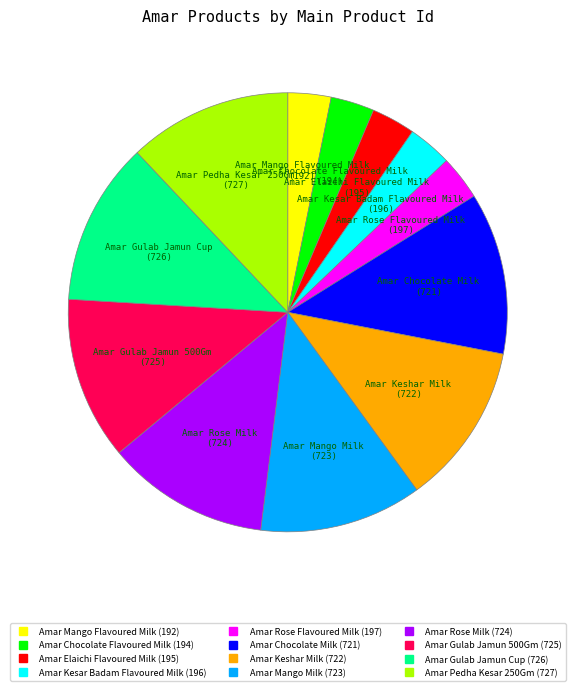

Does Amar Mango Flavoured Milk account for over 50% of the chart?

No